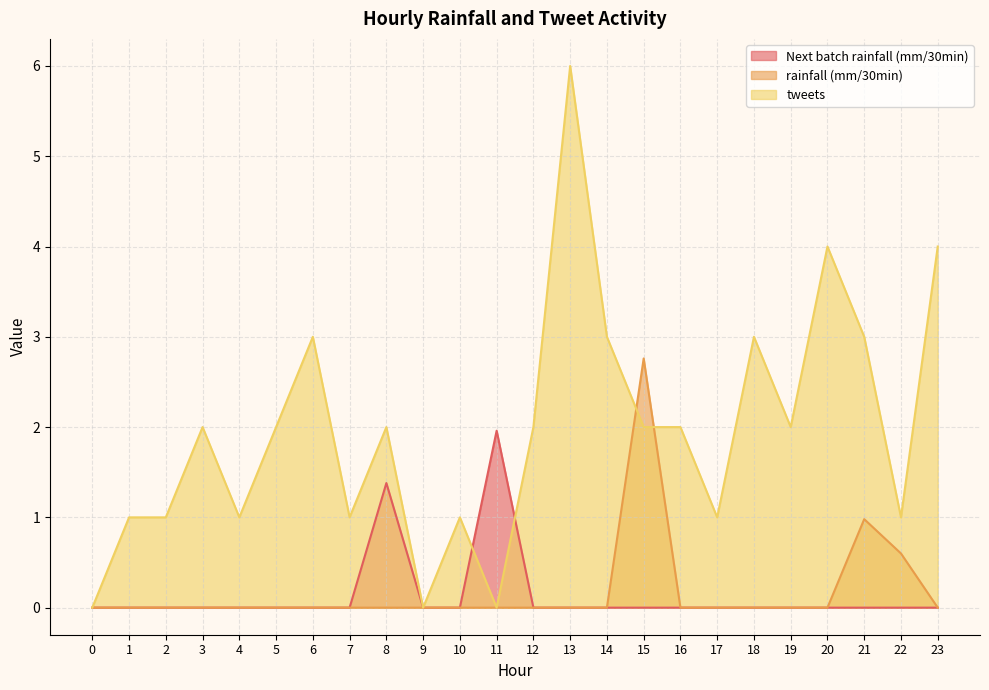

Reading left to right, transcribe all the data shown in this chart.

Next batch rainfall (mm/30min): 0=0.0	1=0.0	2=0.0	3=0.0	4=0.0	5=0.0	6=0.0	7=0.0	8=1.4	9=0.0	10=0.0	11=2.0	12=0.0	13=0.0	14=0.0	15=0.0	16=0.0	17=0.0	18=0.0	19=0.0	20=0.0	21=0.0	22=0.0	23=0.0
rainfall (mm/30min): 0=0.0	1=0.0	2=0.0	3=0.0	4=0.0	5=0.0	6=0.0	7=0.0	8=0.0	9=0.0	10=0.0	11=0.0	12=0.0	13=0.0	14=0.0	15=2.8	16=0.0	17=0.0	18=0.0	19=0.0	20=0.0	21=1.0	22=0.6	23=0.0
tweets: 0=0.0	1=1.0	2=1.0	3=2.0	4=1.0	5=2.0	6=3.0	7=1.0	8=2.0	9=0.0	10=1.0	11=0.0	12=2.0	13=6.0	14=3.0	15=2.0	16=2.0	17=1.0	18=3.0	19=2.0	20=4.0	21=3.0	22=1.0	23=4.0